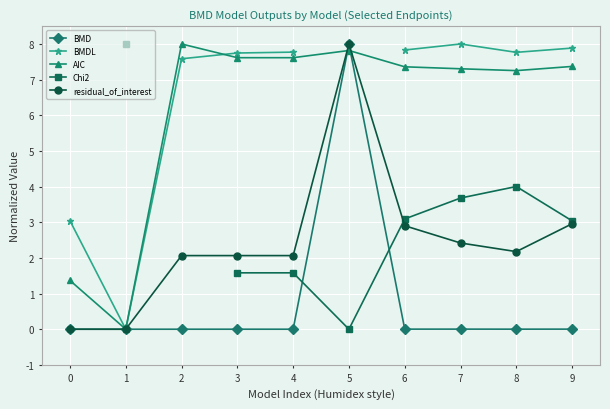

True or false: BMDL and BMD intersect in this chart.

False